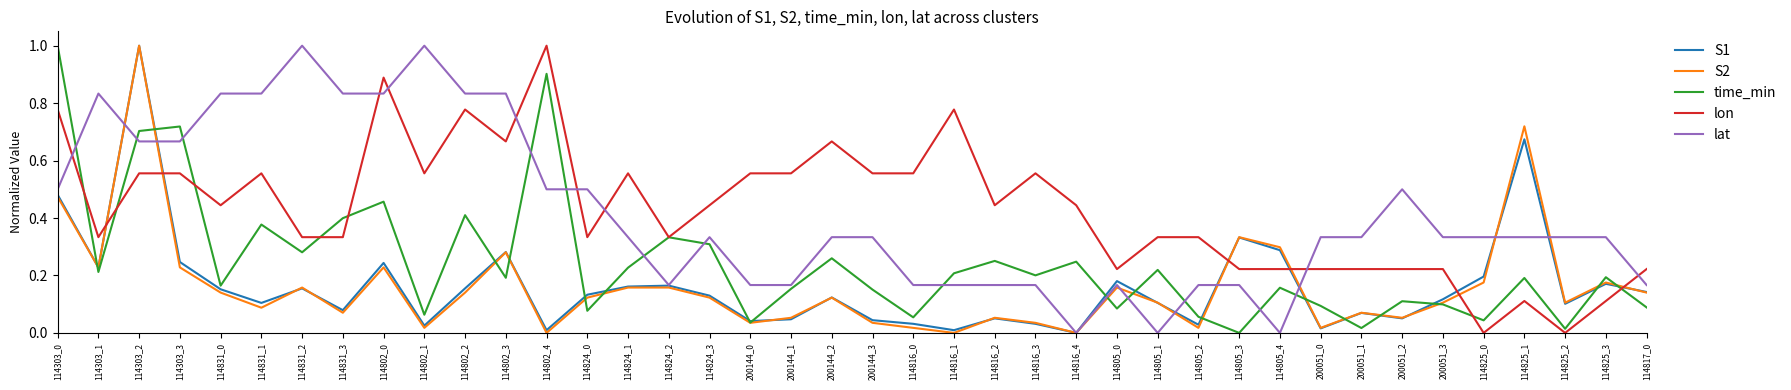

The value of S1 at 114805_4 is 0.5. True or false?

False